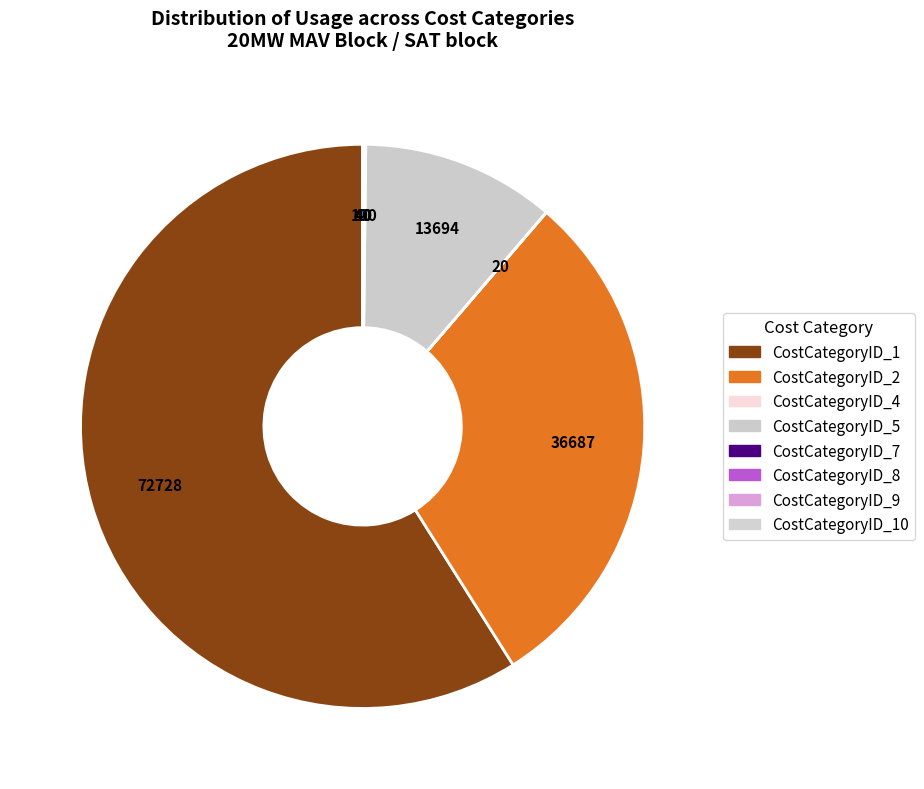

Does CostCategoryID_1 account for over 50% of the chart?

Yes